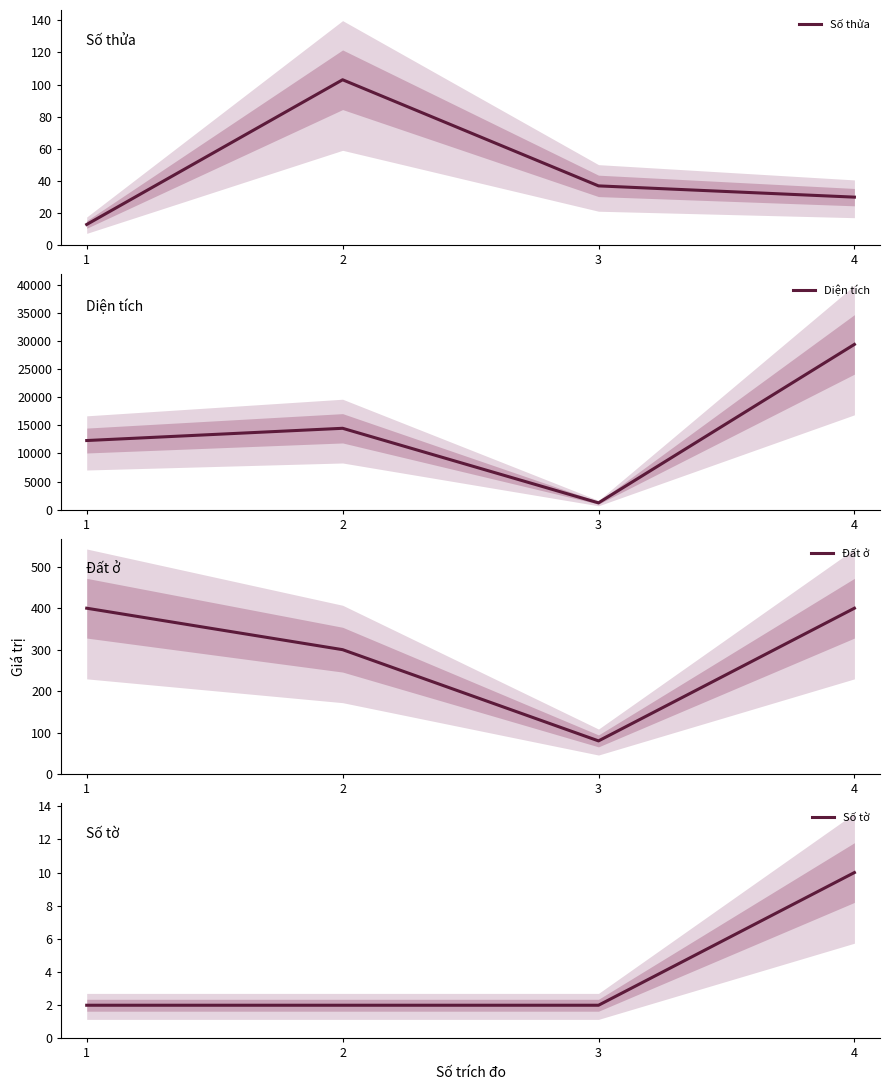

At how many categories does at least one series exceed 825?

4